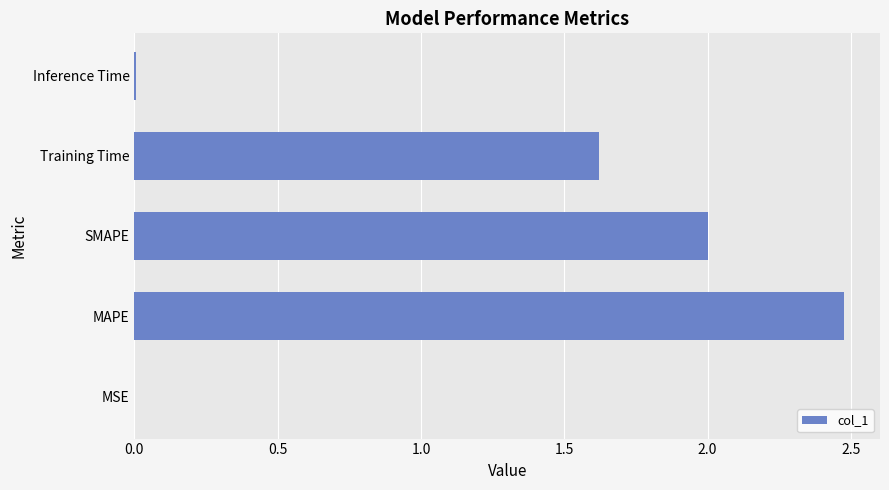

What is the sum of all values?

6.1